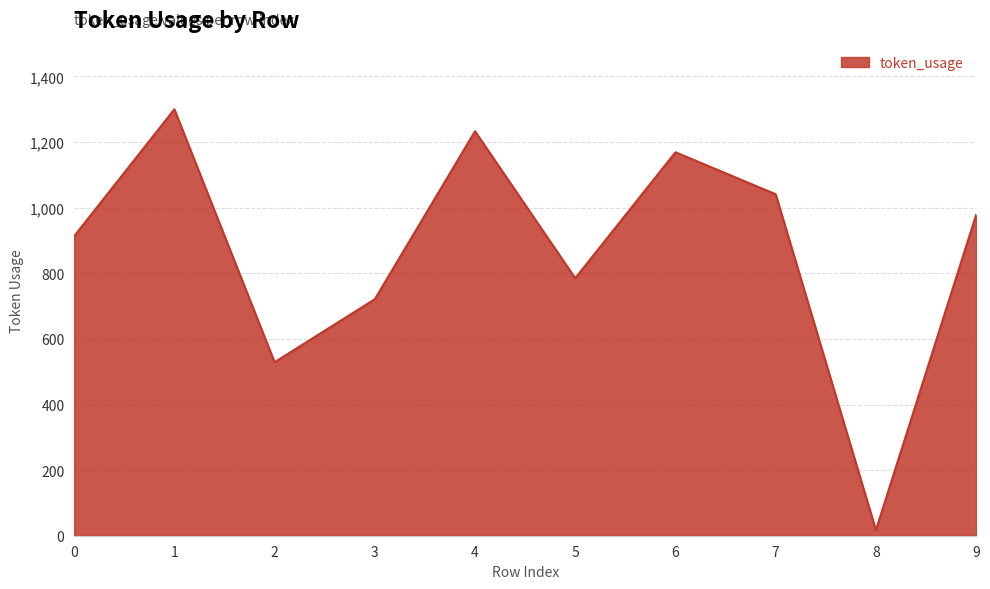

Rank the categories by value from lowest to highest.

8, 2, 3, 5, 0, 9, 7, 6, 4, 1